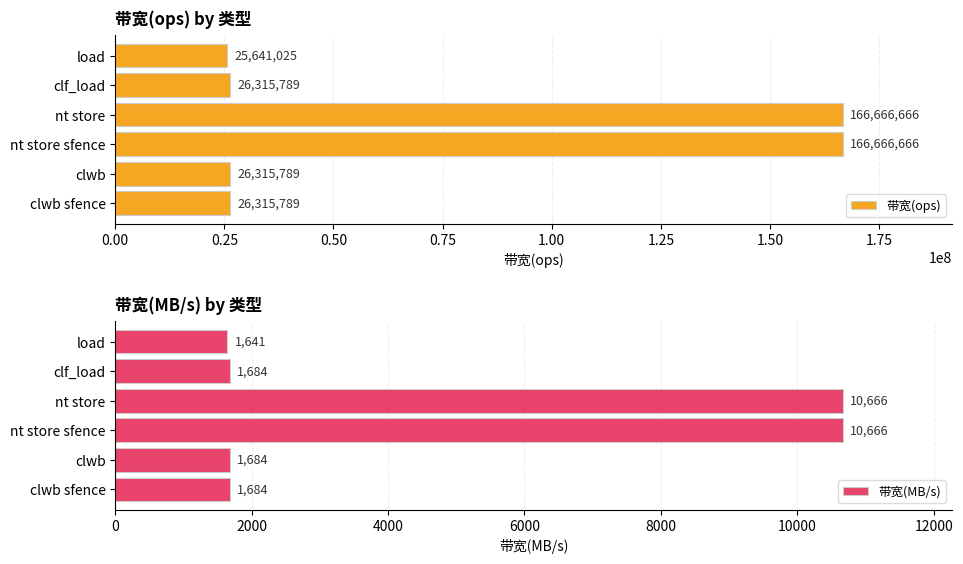

The value of 带宽(ops) at 0.75 is 255923875. True or false?

False